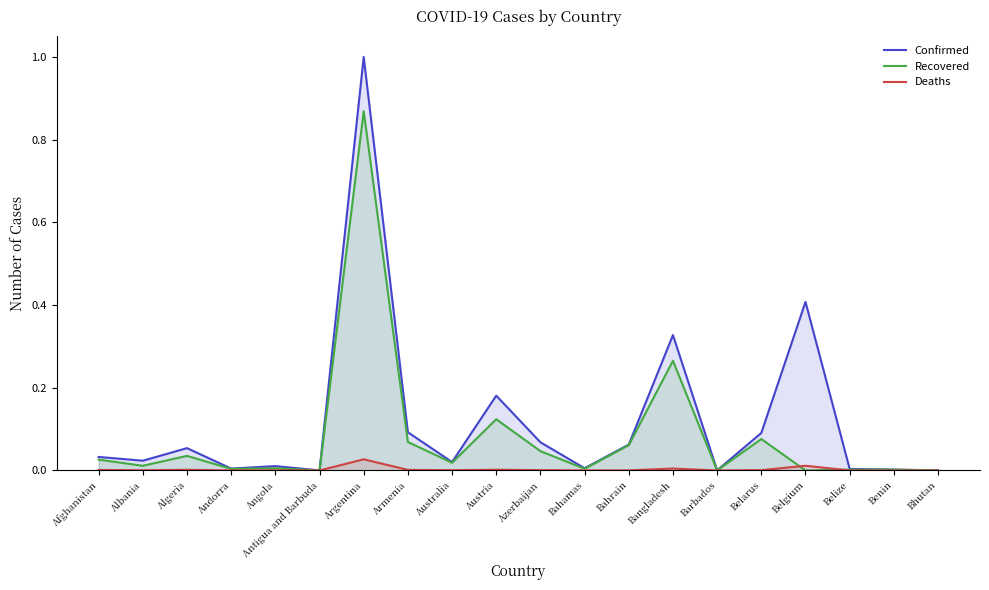

True or false: Deaths and Confirmed cross at least once.

False